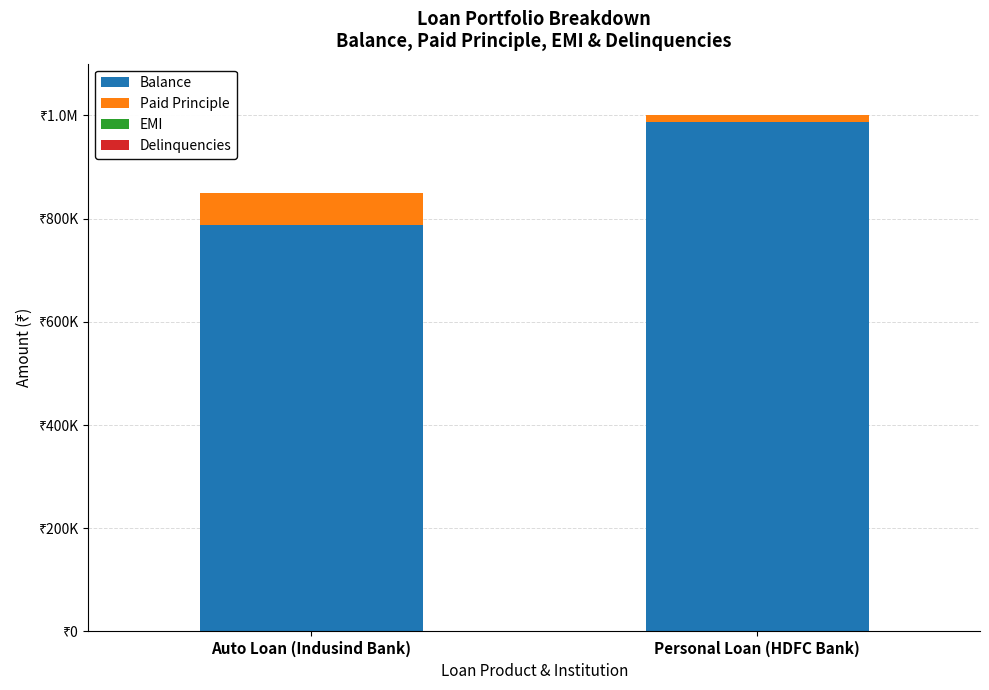

Are the bars grouped side by side (vs. stacked)?

No